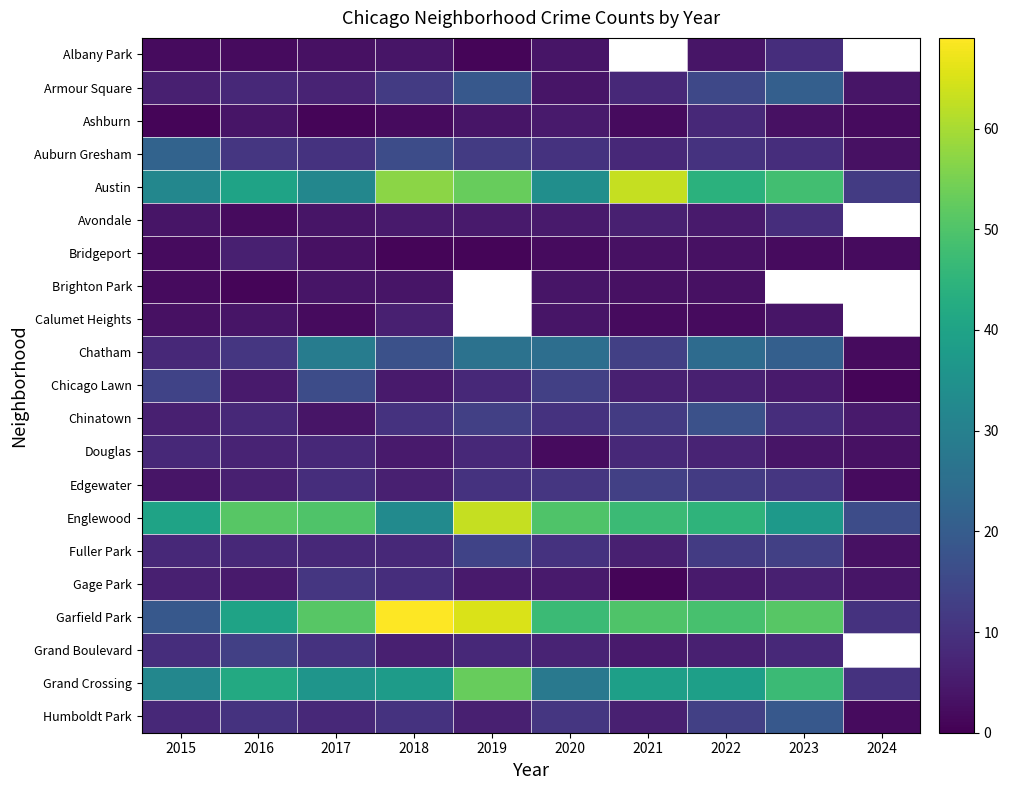

What is the difference between the maximum and minimum values in the Armour Square series?

17.0